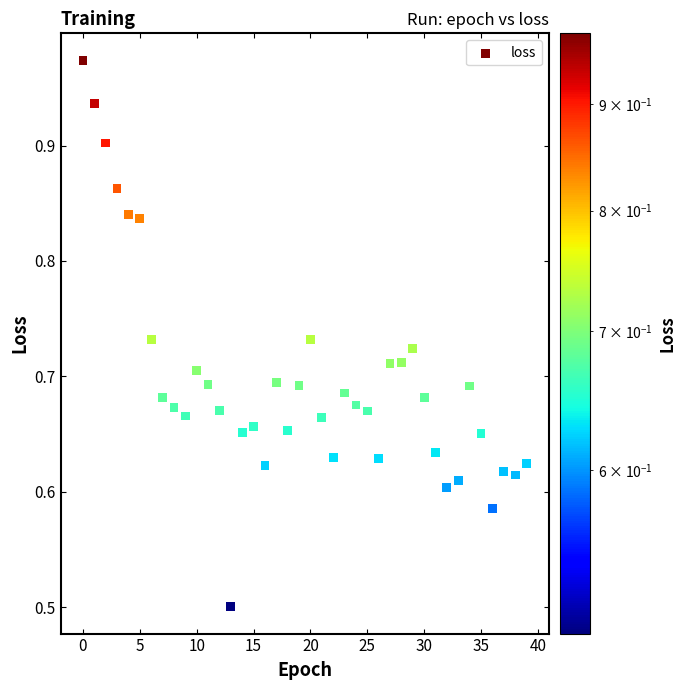

What Y value in the scatter plot is closest to 0?

0.5